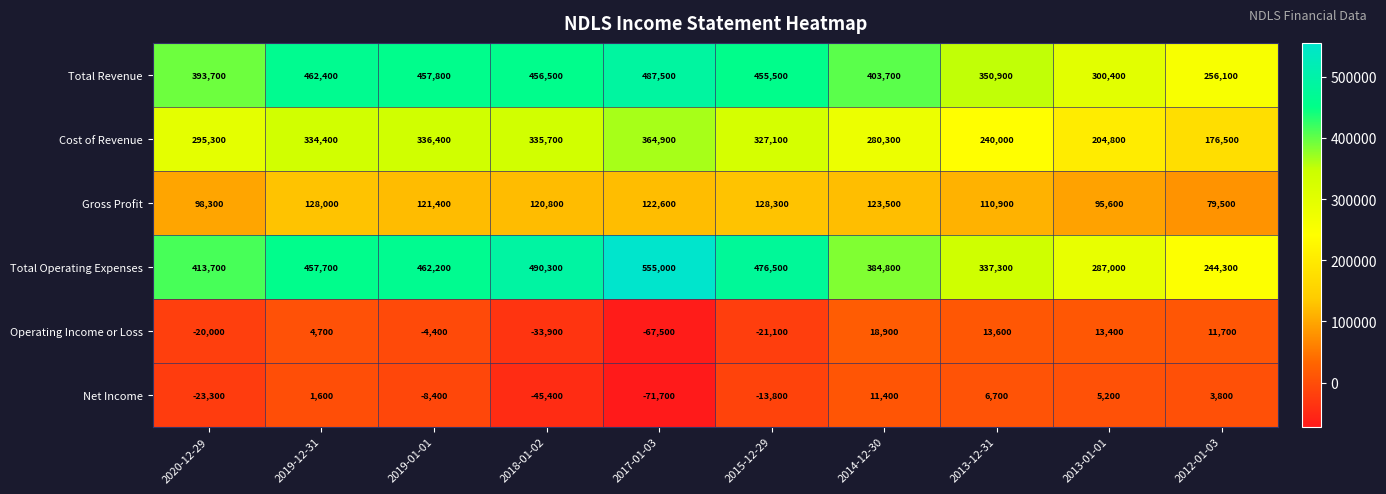

What is the smallest value displayed?

-71700